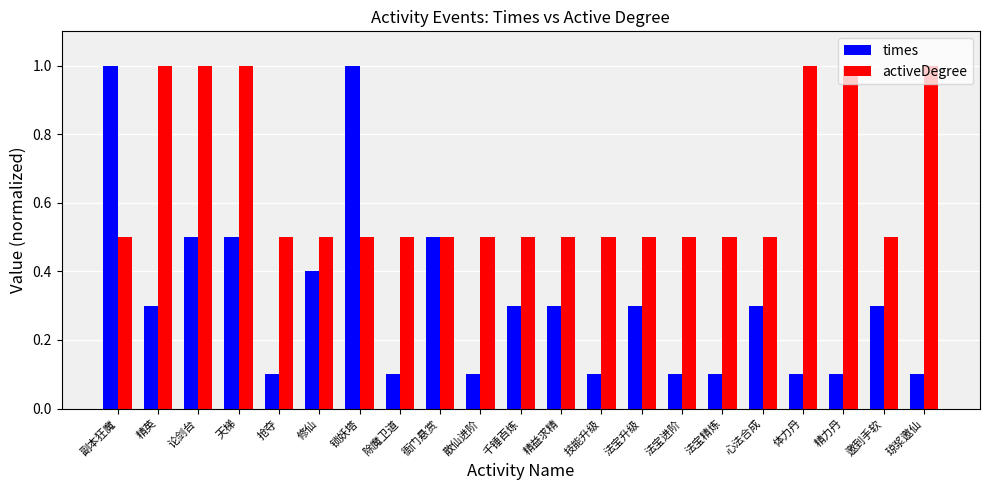

List the series in order of their overall mean, lowest first.

times, activeDegree